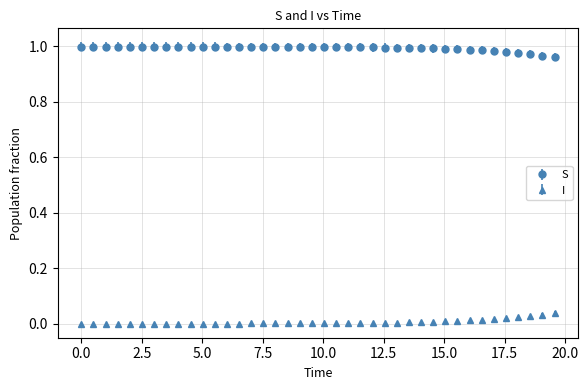

List the series in order of their peak value, highest first.

S, I